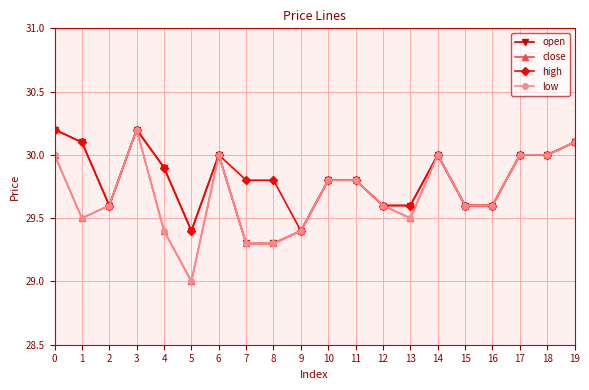

Does the chart have visible grid lines?

Yes